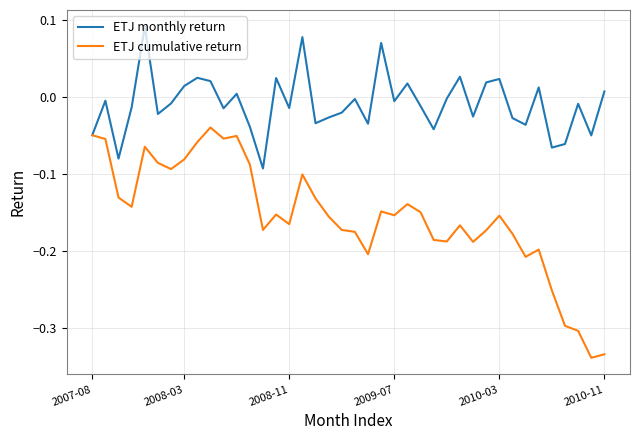

At how many categories does at least one series exceed 0?

14